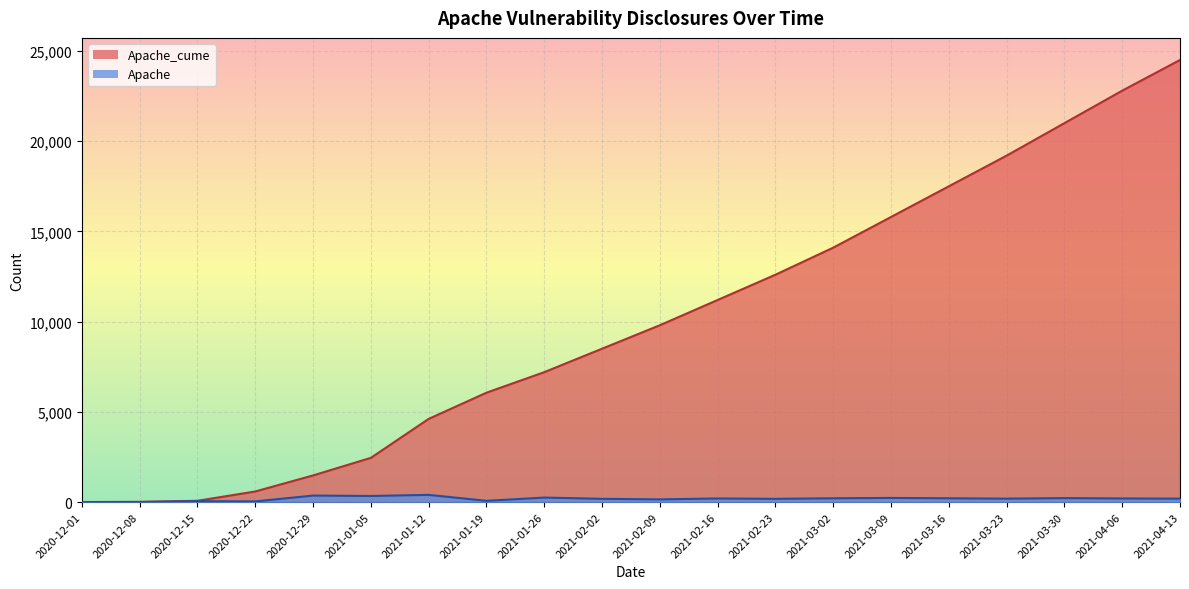

At how many categories does at least one series exceed 19119?

4